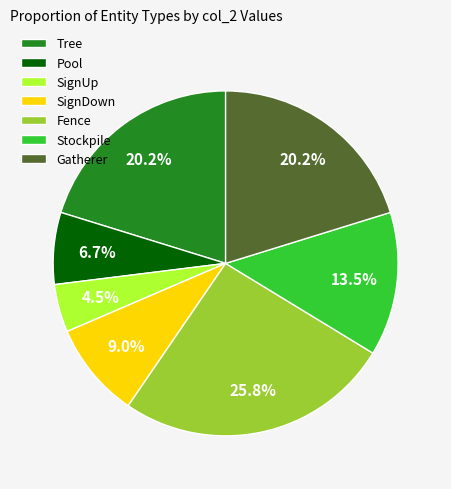

What portion of the pie excludes Tree?

79.8%